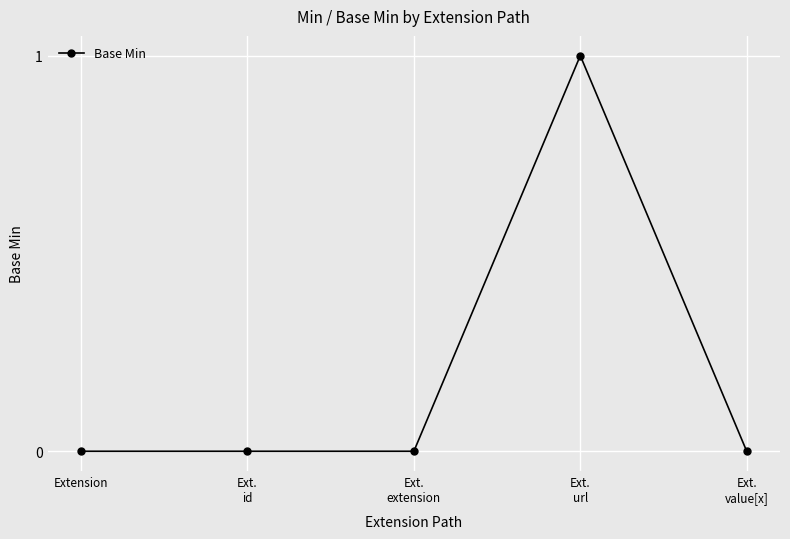

Which label corresponds to the largest value in the chart?

Ext.
url